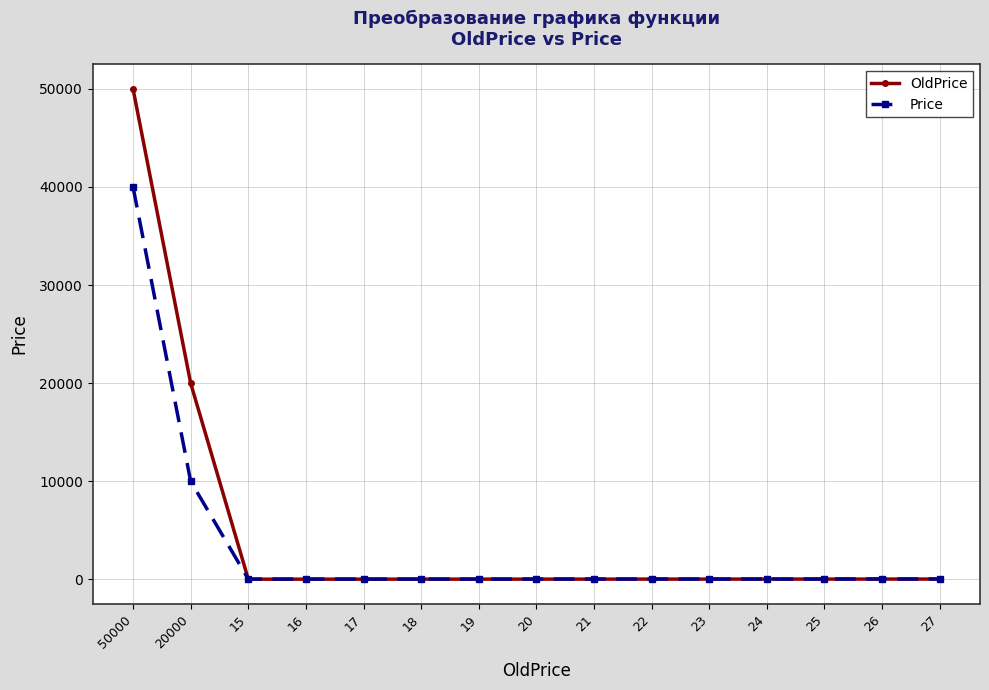

How many intersections are there between Price and OldPrice?

1